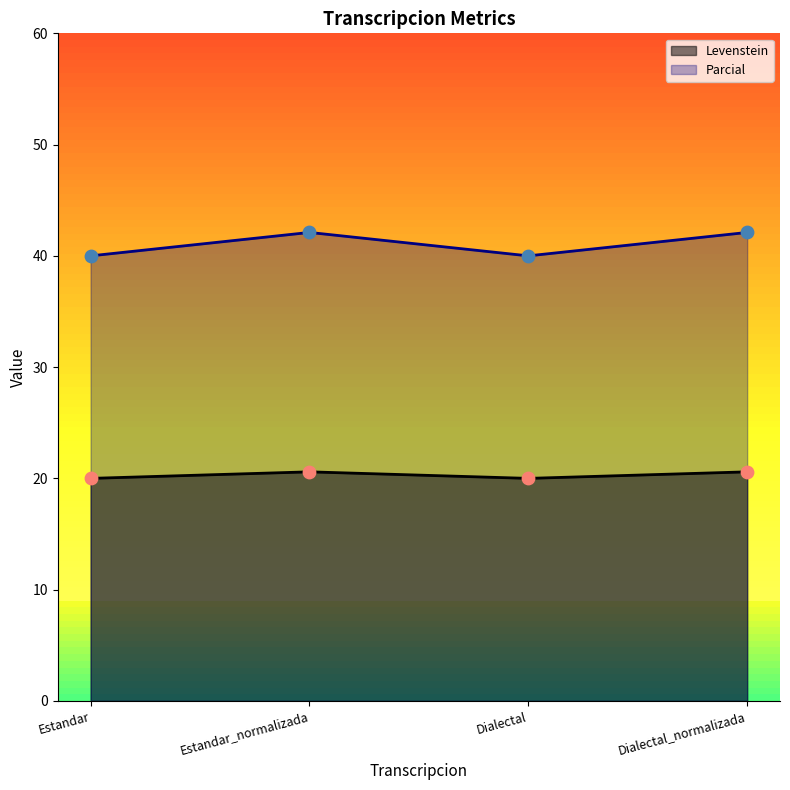

What are all the series names shown in the legend?

Levenstein, Parcial